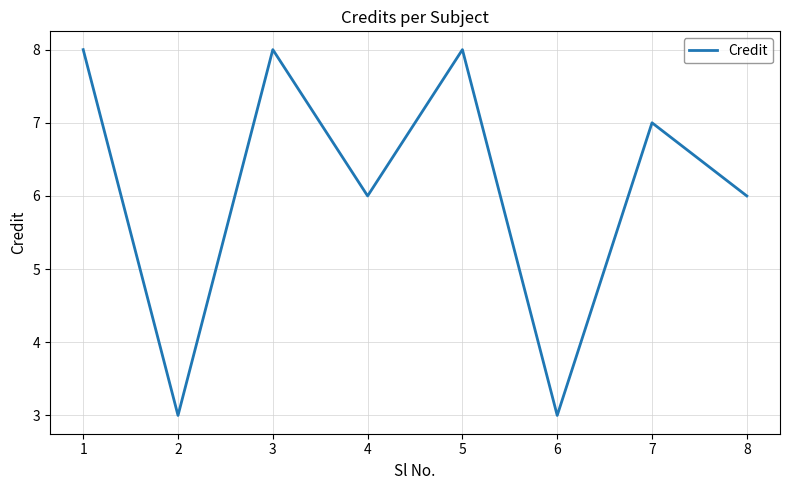

What is the ratio of the value at 2 to the value at 8?

0.5